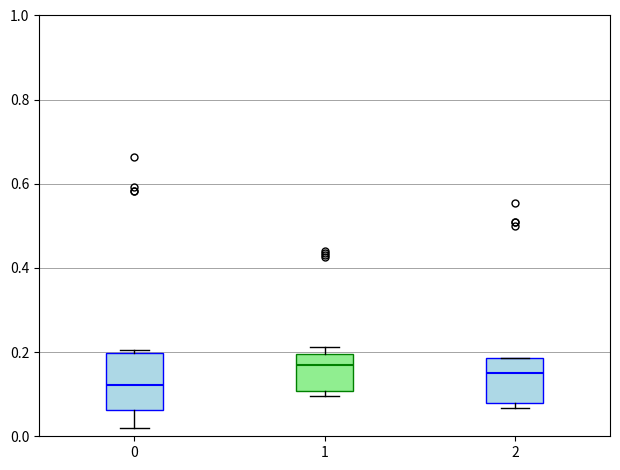

Which box is the tallest, from its lower edge to its upper edge?

0